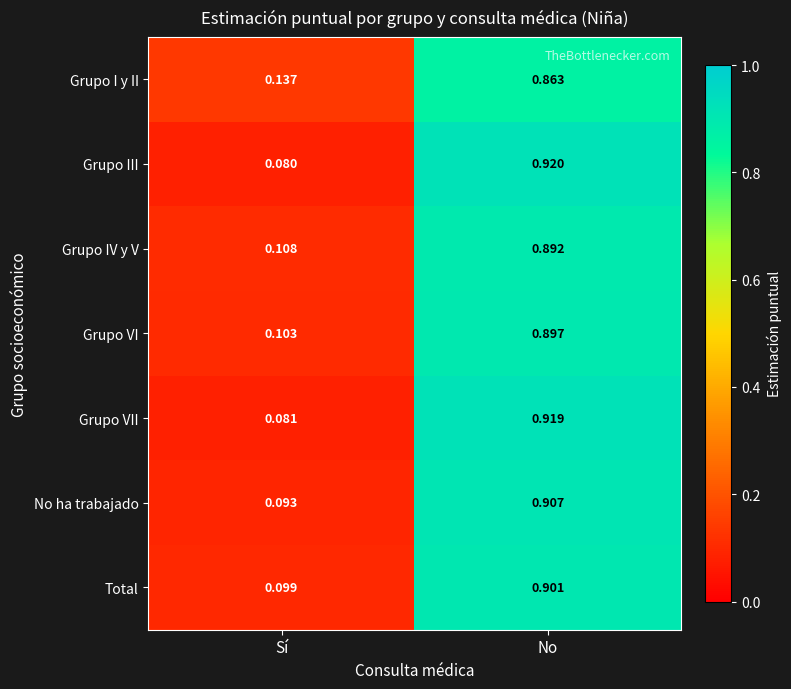

At which label does No ha trabajado reach its minimum?

Sí